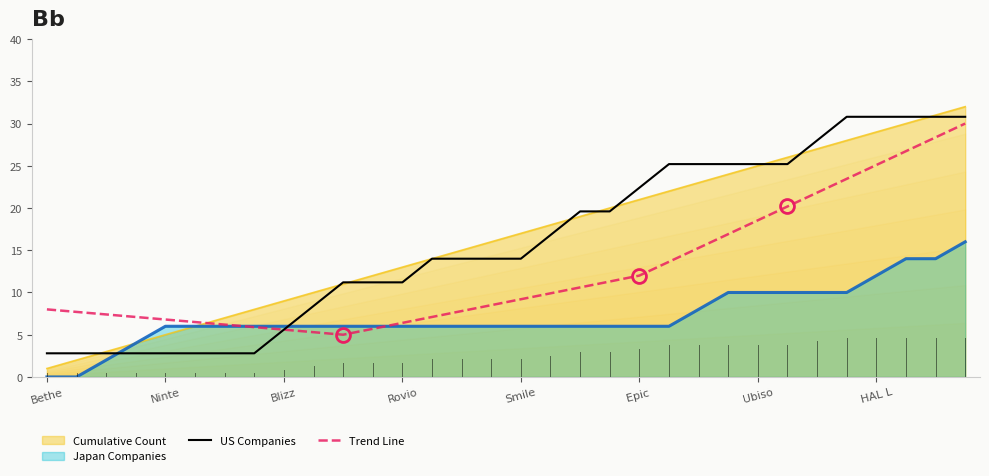

What is the highest value of the Cumulative Count series?

32.0